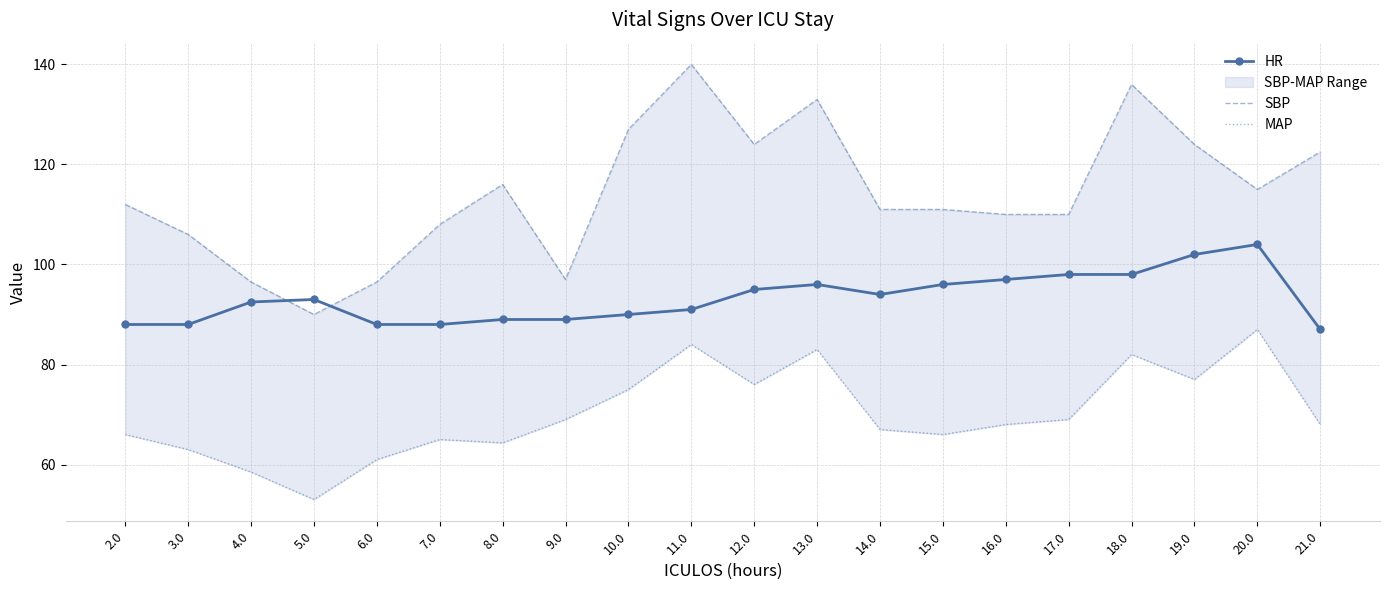

What is the approximate value of HR at 8.0?

89.0